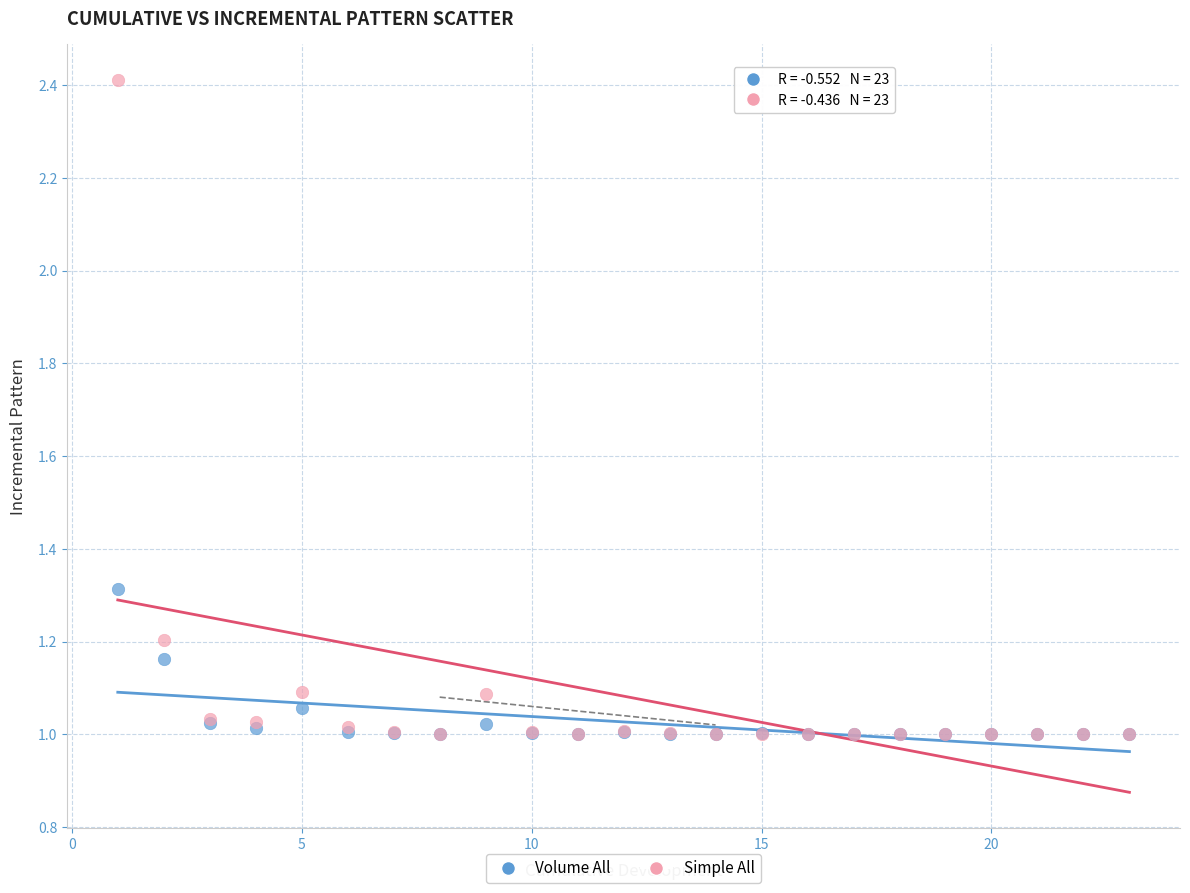

What are all the series names shown in the legend?

Volume All, Simple All